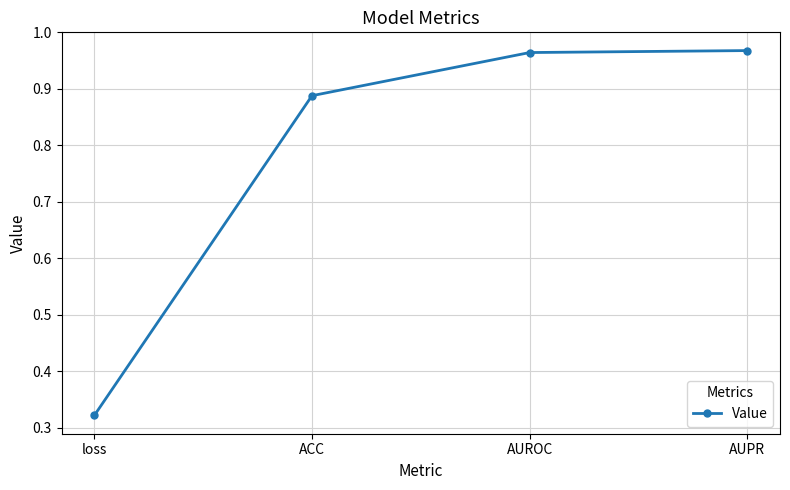

Is this an area chart (filled region under the line)?

No